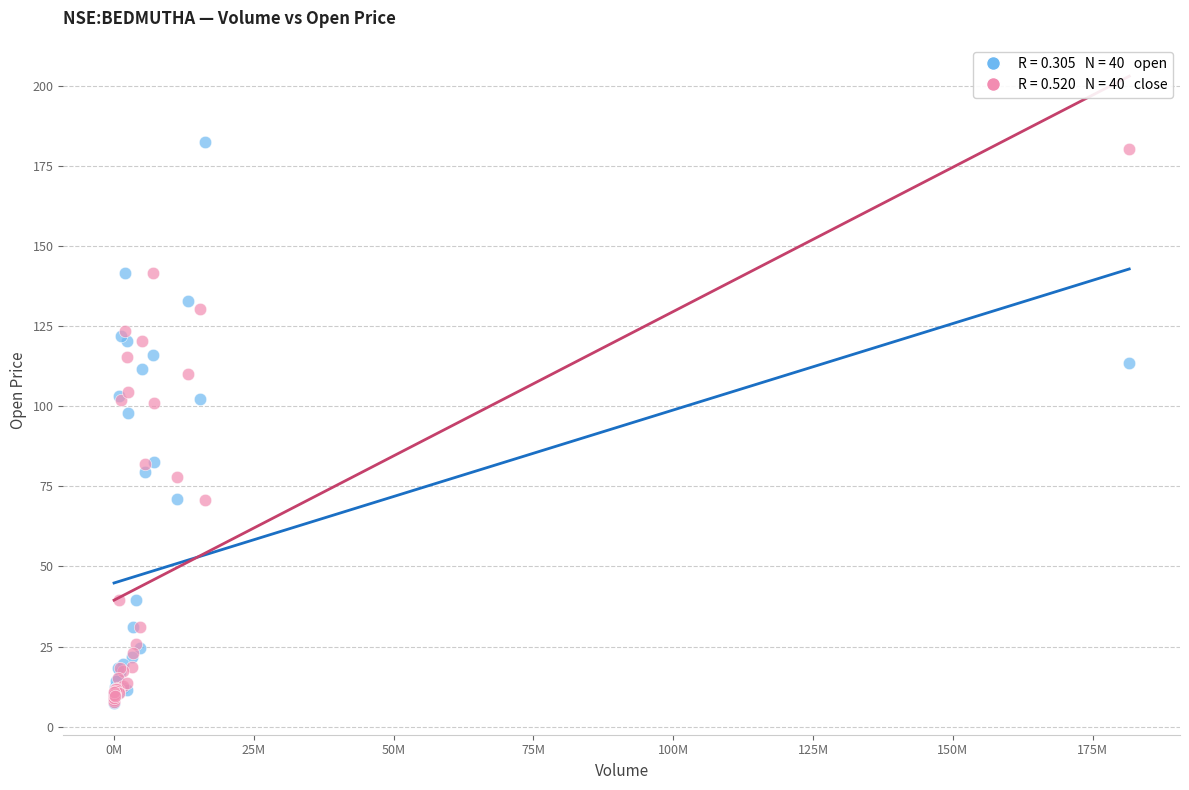

Across all series, what Y value is closest to 94?

98.0